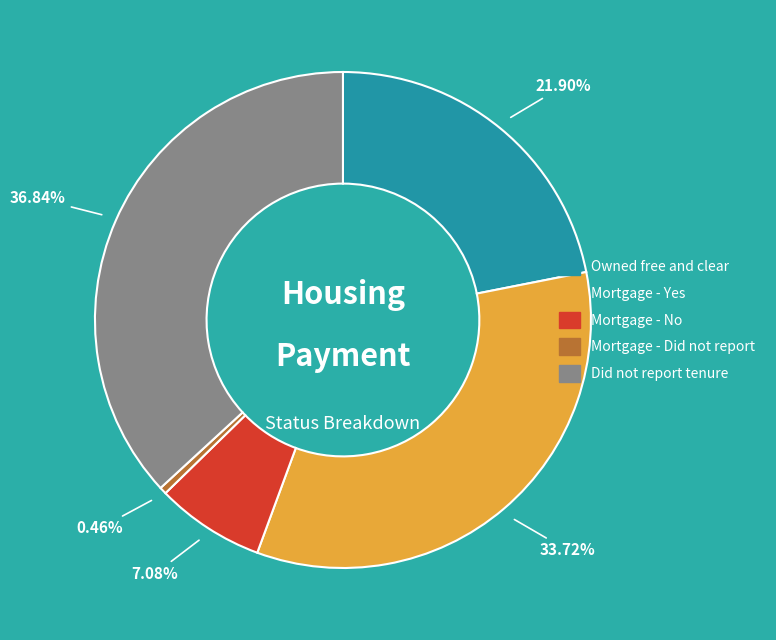

Does Mortgage - Did not report account for over 50% of the chart?

No